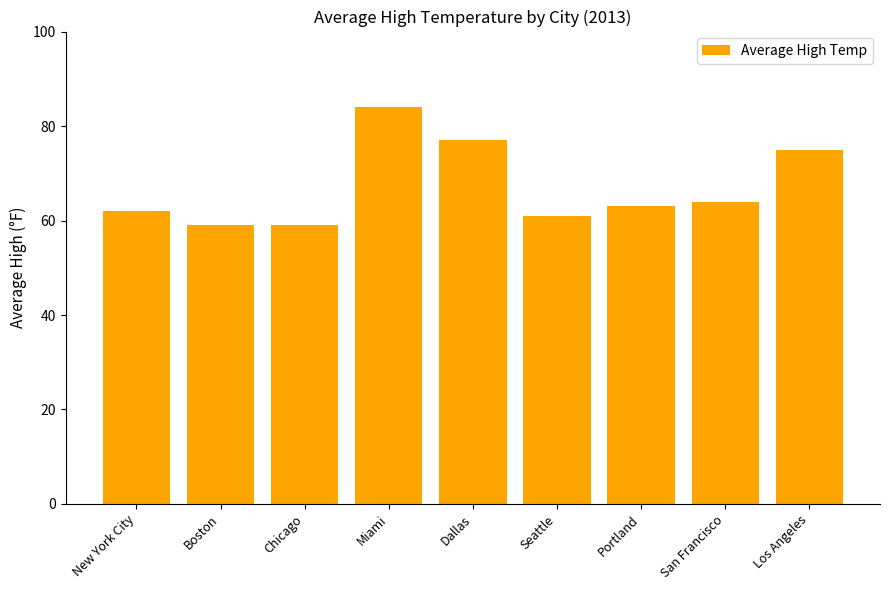

The value at San Francisco is 64. True or false?

True